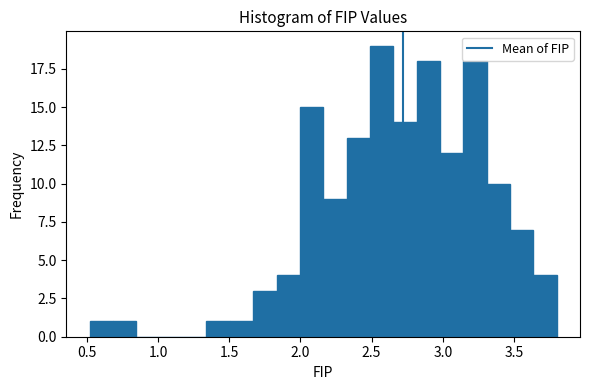

Around what value on the x-axis is the tallest bar? Give the approximate position of its centre, as read against the axis.

2.55